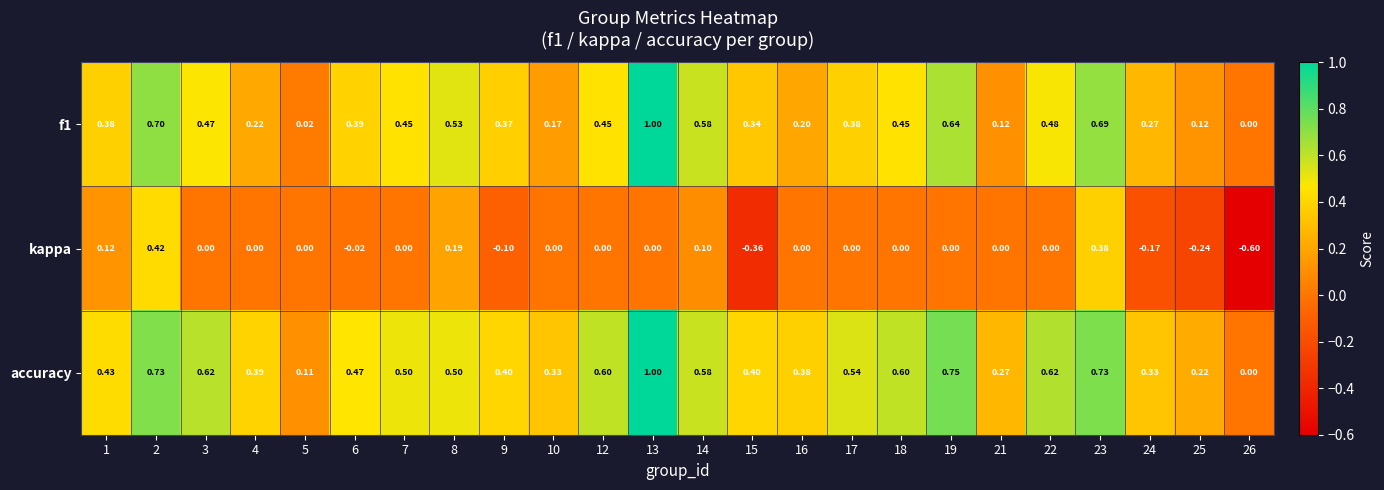

Which series has the largest total across all categories?

accuracy